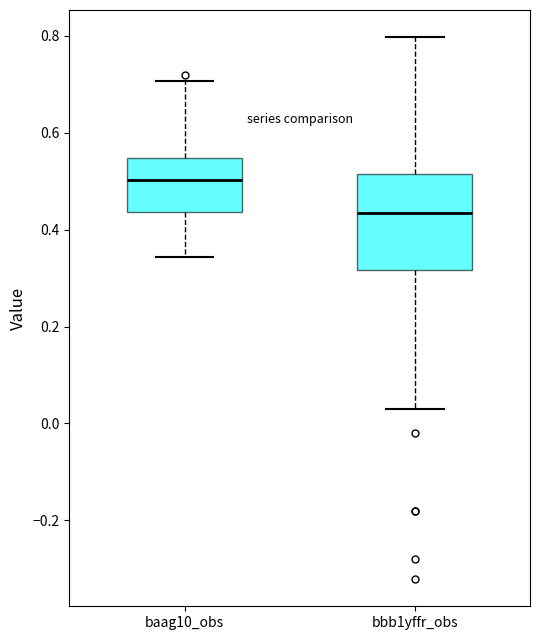

Reading left to right, read every box against the y-axis: the position of its median line, the range the box covers, and the ends of its whiskers. The values are not printed on the chart, so give them approximately, as read against the axis.

baag10_obs: median 0.50, box 0.44 to 0.54, whiskers 0.34 to 0.70
bbb1yffr_obs: median 0.44, box 0.32 to 0.52, whiskers 0.04 to 0.80